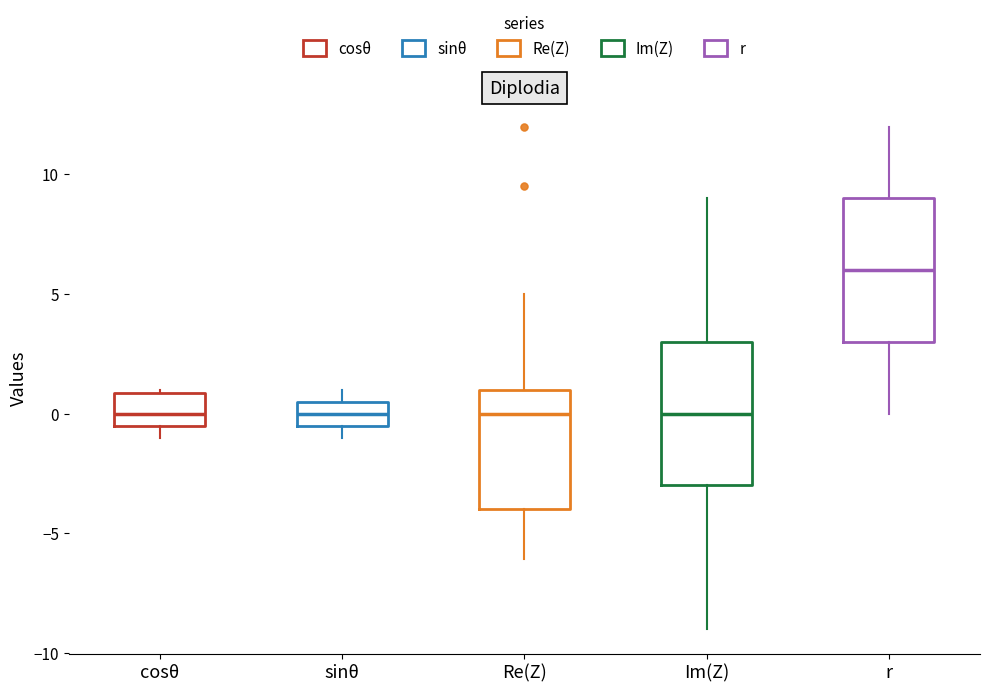

Reading left to right, read every box against the y-axis: the position of its median line, the range the box covers, and the ends of its whiskers. The values are not printed on the chart, so give them approximately, as read against the axis.

cosθ: median 0.0, box -0.5 to 1.0, whiskers -1.0 to 1.0
sinθ: median 0.0, box -0.5 to 0.5, whiskers -1.0 to 1.0
Re(Z): median 0.0, box -4.0 to 1.0, whiskers -6.0 to 5.0
Im(Z): median 0.0, box -3.0 to 3.0, whiskers -9.0 to 9.0
r: median 6.0, box 3.0 to 9.0, whiskers 0.0 to 12.0